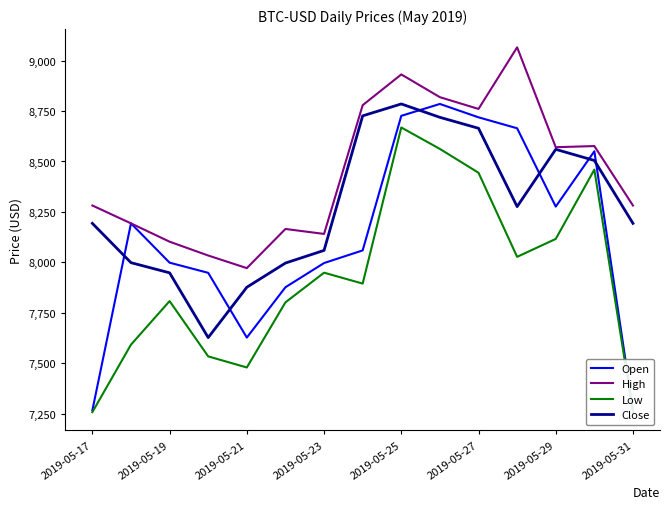

Rank the series by their maximum value, from lowest to highest.

Low, Open, Close, High